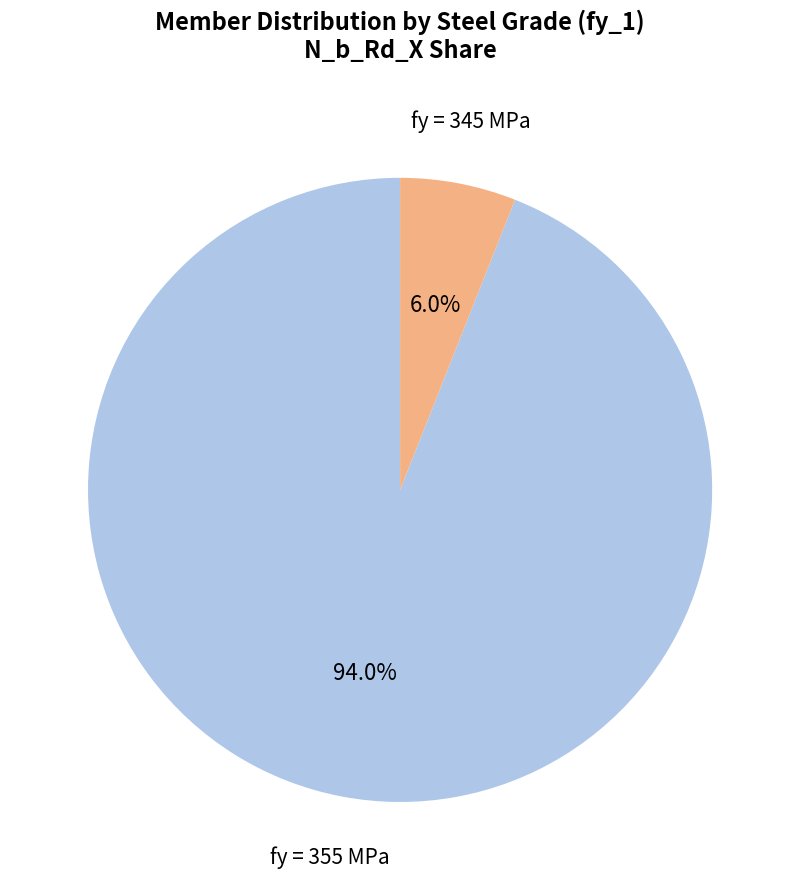

How many segments does this pie chart have?

2